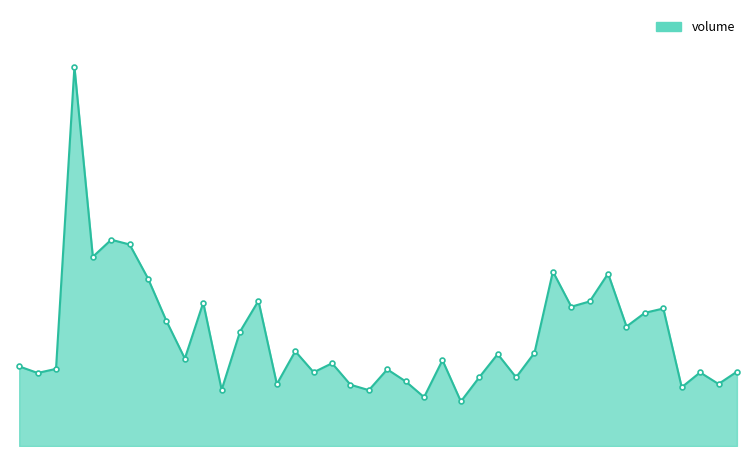

True or false: the data has more than 0 interior local peaks.

True